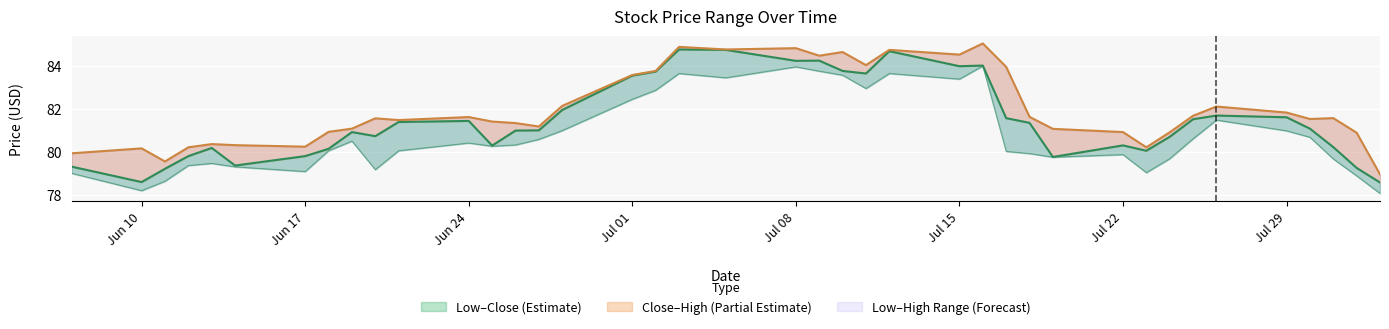

True or false: Close has a value of 37.9 at 2019-07-11.

False